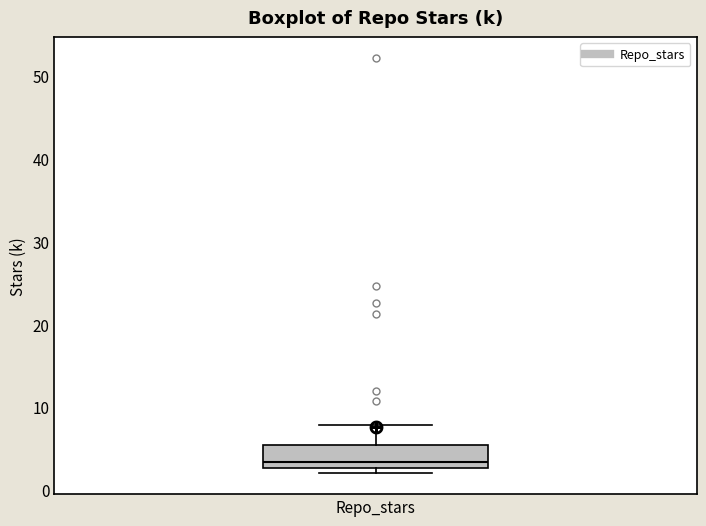

Transcribe this box plot: give where the median line is, the range the box spans, and where the two whiskers end, as read against the y-axis. The values are not printed on the chart, so give them approximately, as read against the axis.

median 3 (just above the box's lower edge), box 3 to 5, whiskers 2 to 8